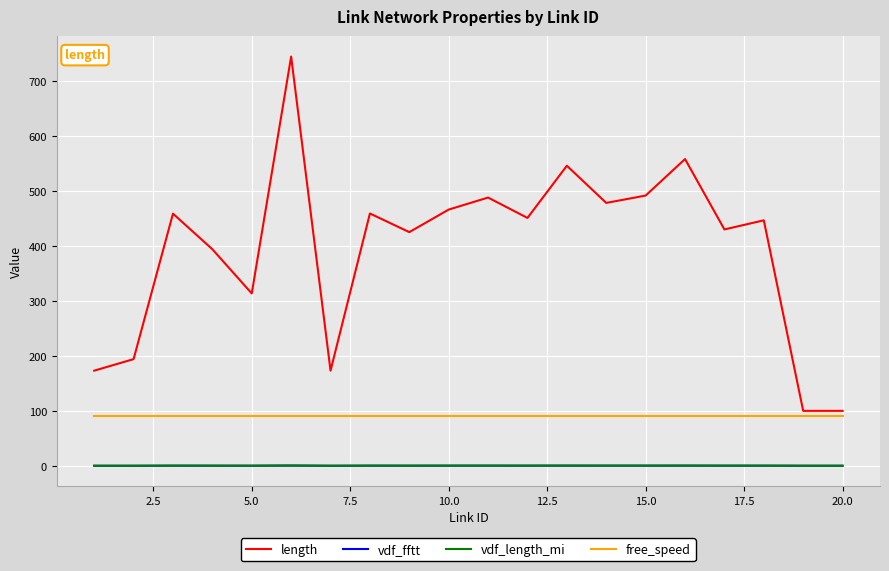

What is the lowest value of the free_speed series?

90.0